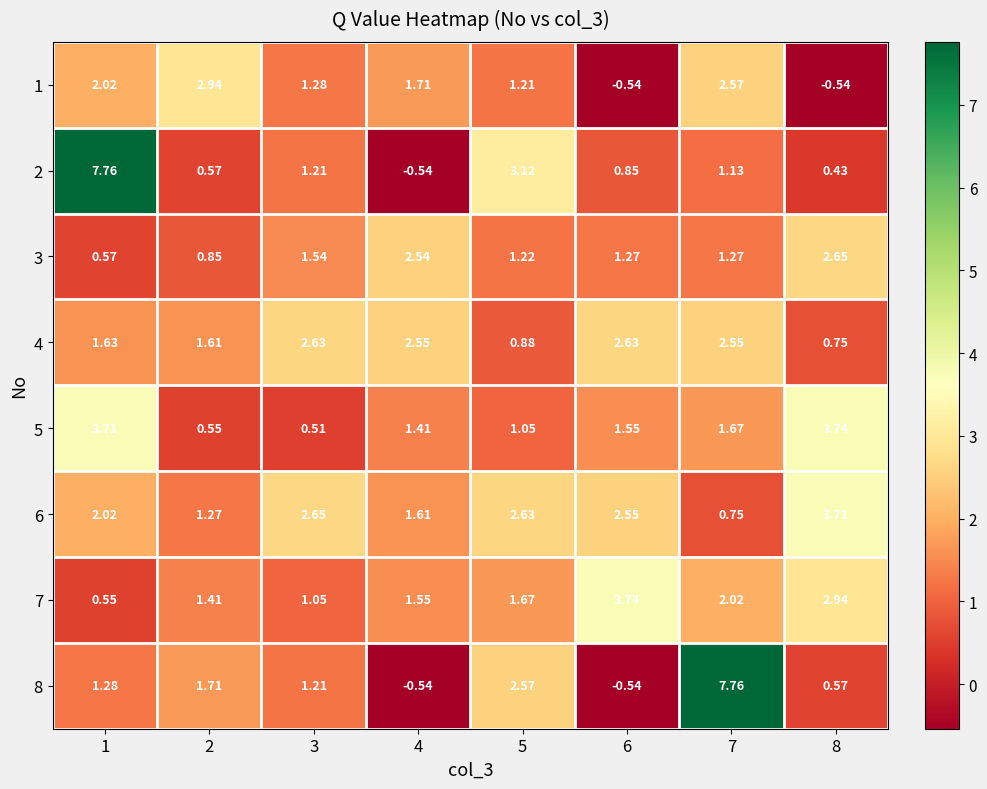

What is the total value across all series at 3?

12.1